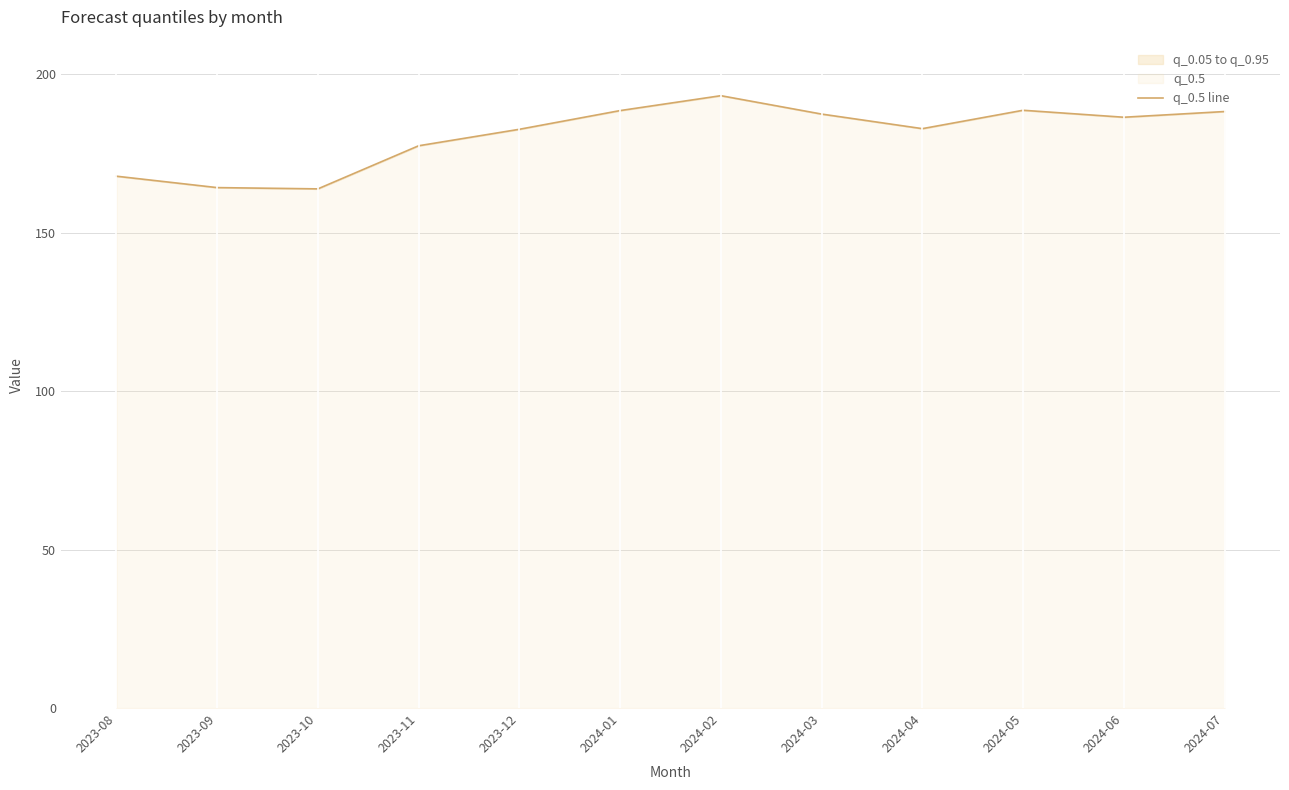

What is the value of the 2nd point from the left?

164.2